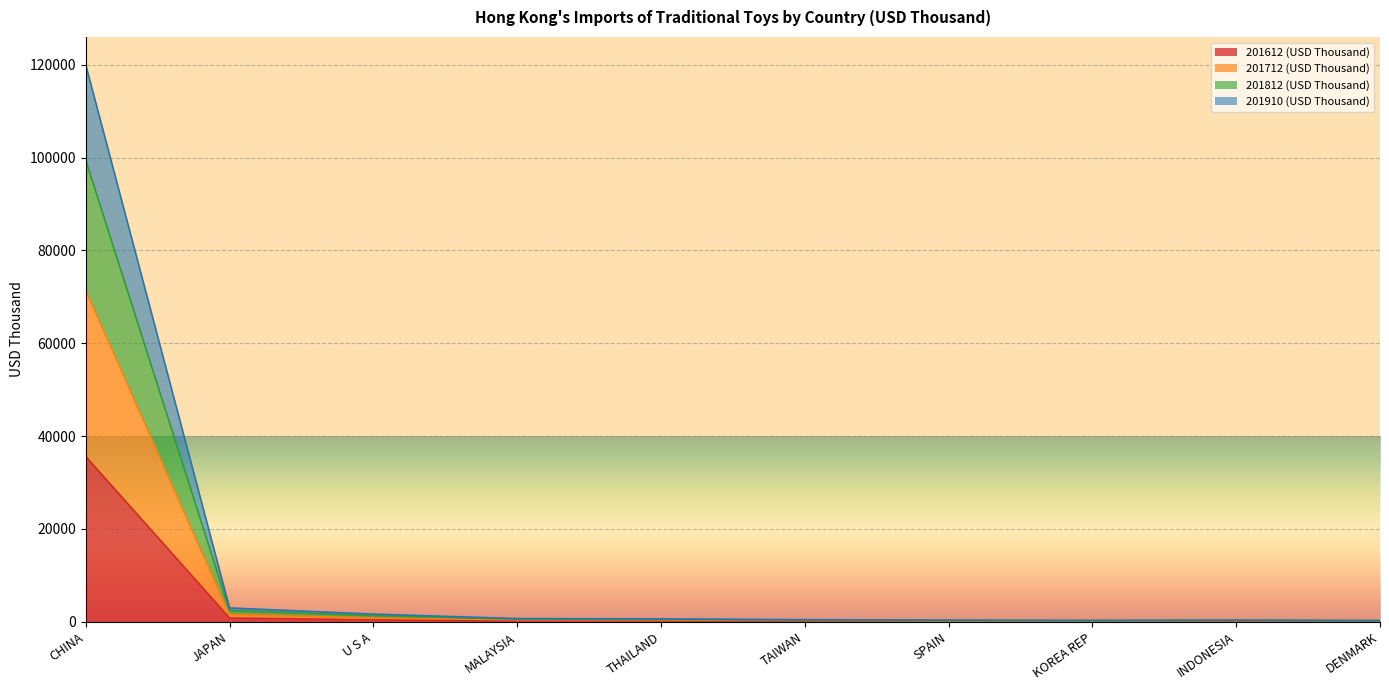

Which category has the highest value in the 201612 (USD Thousand) series?

CHINA